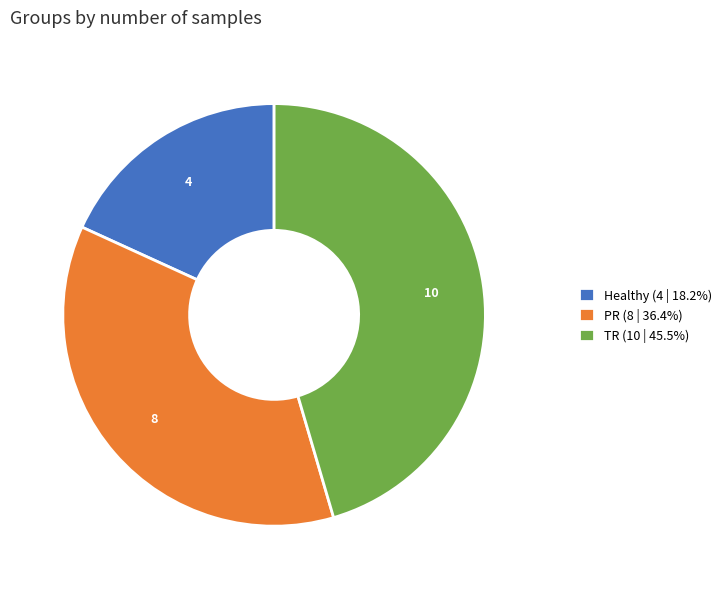

What is the ratio of the value at Healthy (4 | 18.2%) to the value at PR (8 | 36.4%)?

0.5